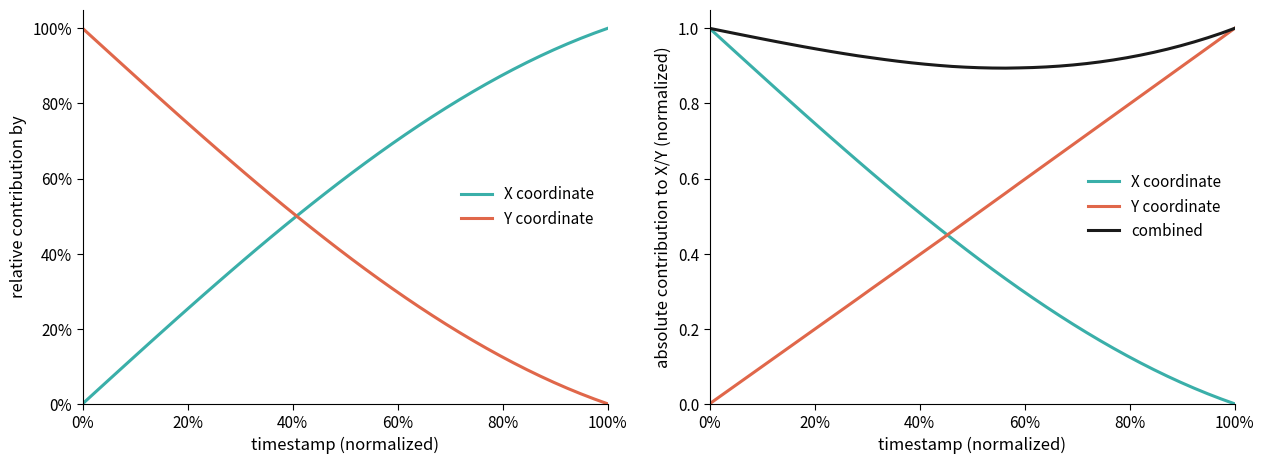

What are all the series names shown in the legend?

X coordinate, Y coordinate, combined